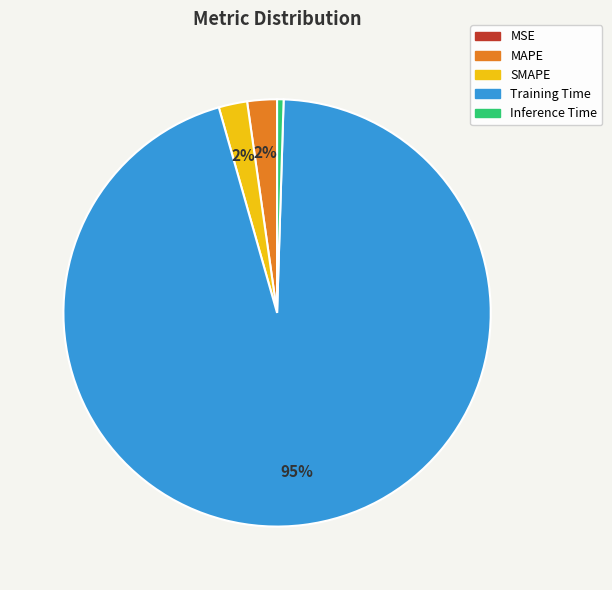

Does any single category account for the majority?

Yes